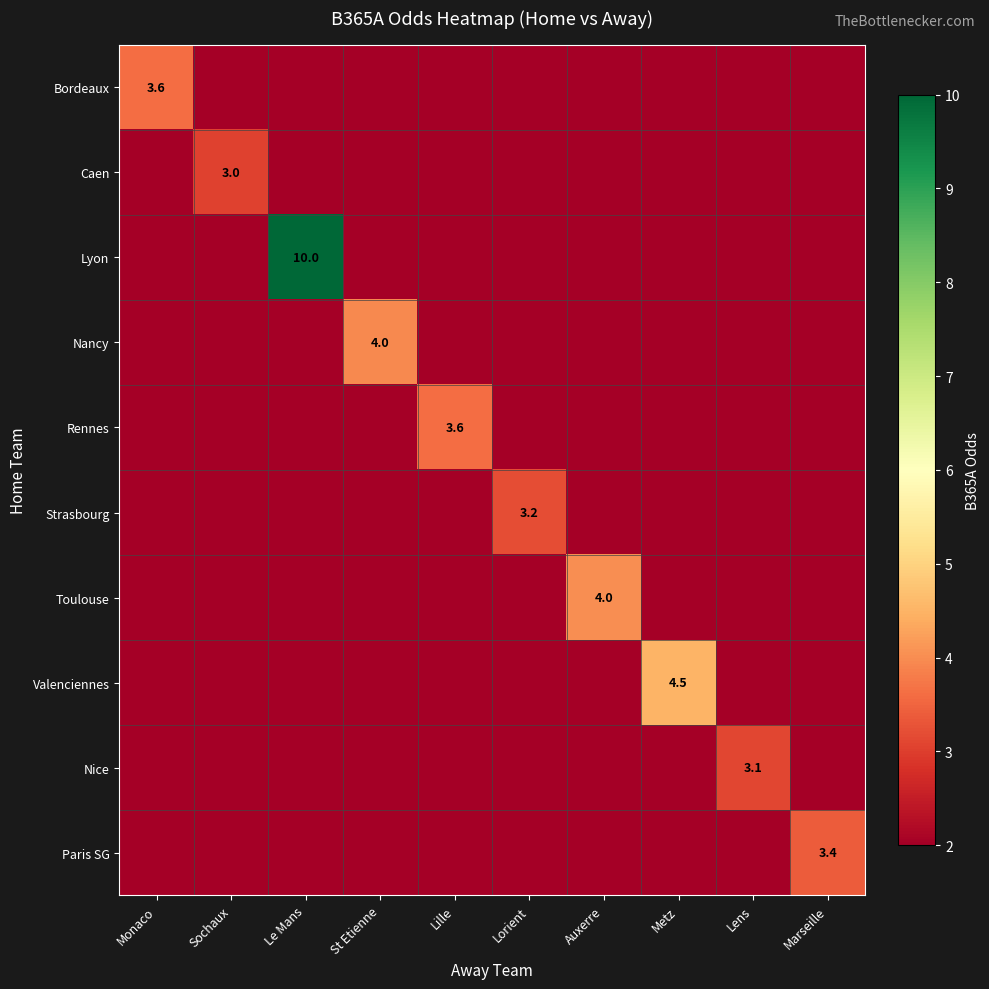

Is it true that Rennes equals 2.1 at Lille?

False